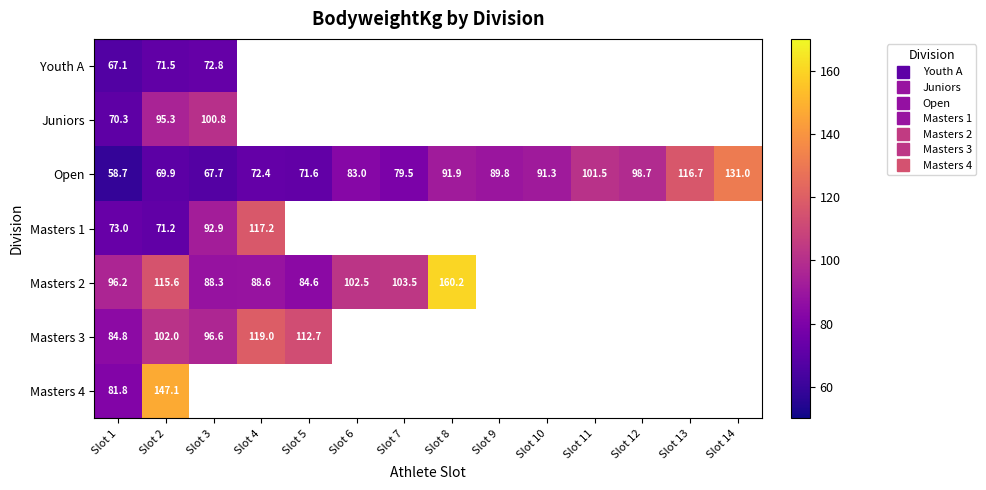

The Open series shows 33.6 at Slot 10. True or false?

False